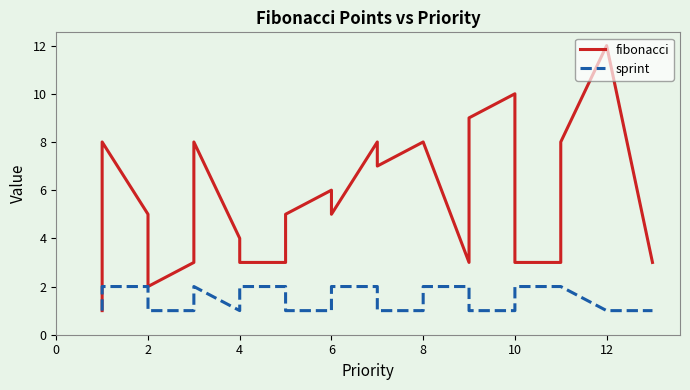

How many interior local valleys does the sprint series have?

1